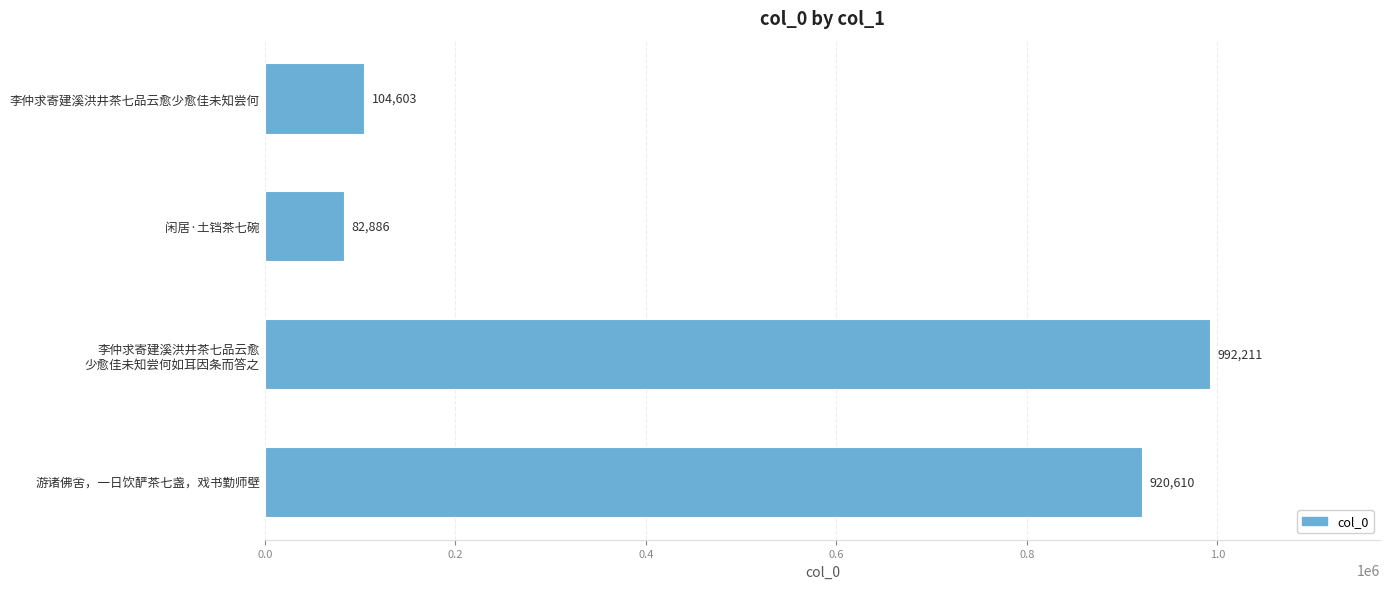

True or false: the data shows 125046 at 闲居·土铛茶七碗.

False